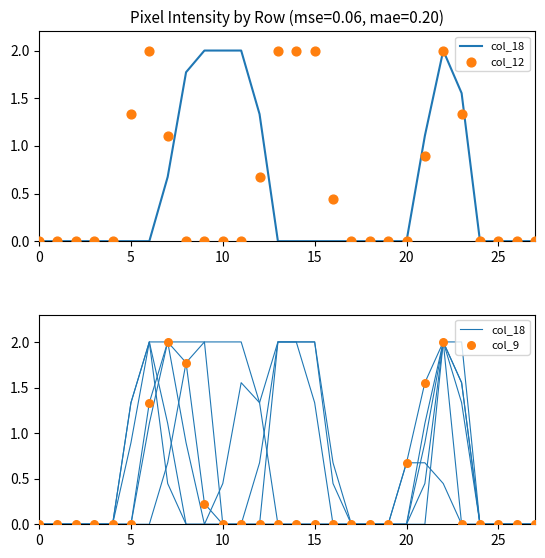

What are all the series names shown in the legend?

col_18, col_12, col_9